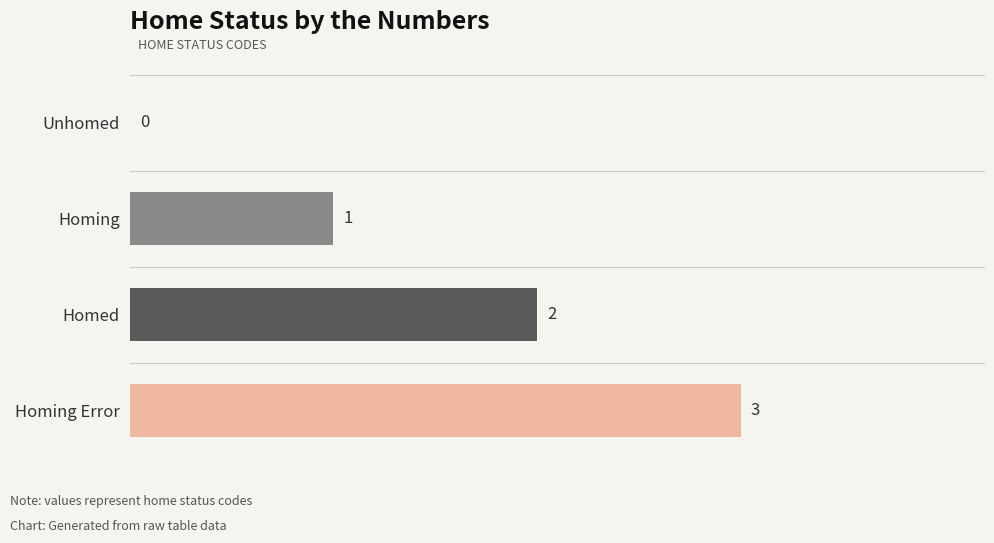

What is the sum of all values?

6